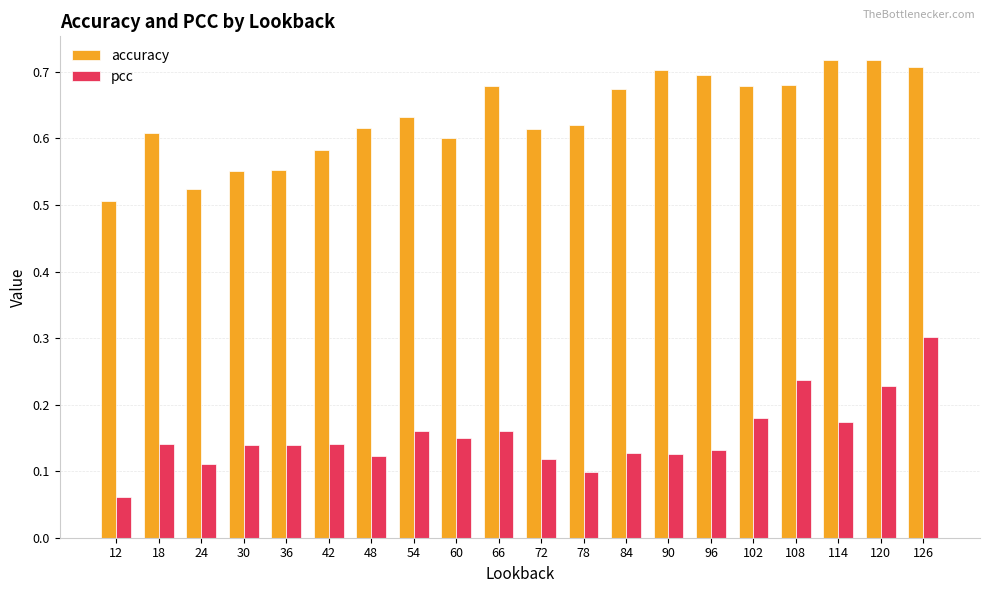

Which series has the largest range (max minus min)?

pcc